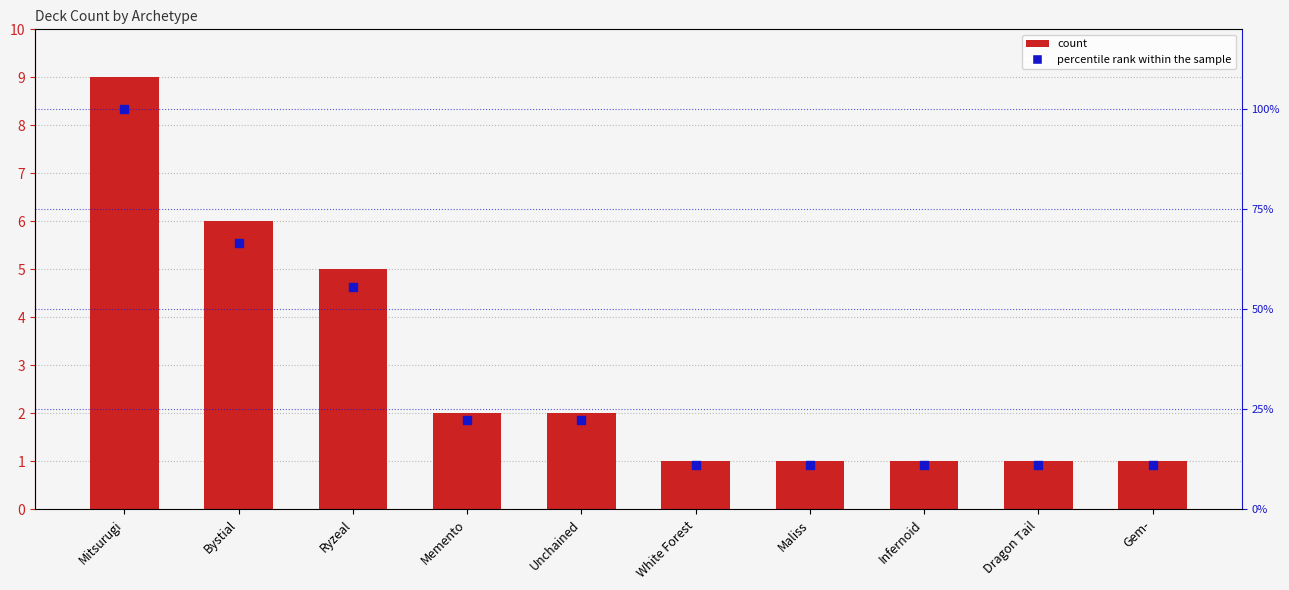

Which series reaches the minimum Y coordinate?

col_1